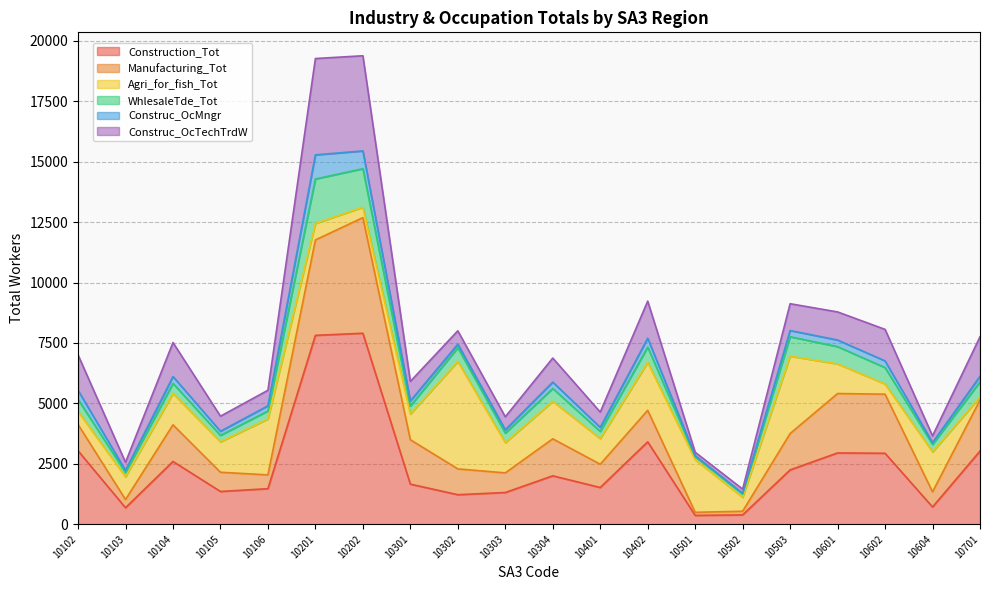

What is the maximum value for Construction_Tot?

7903